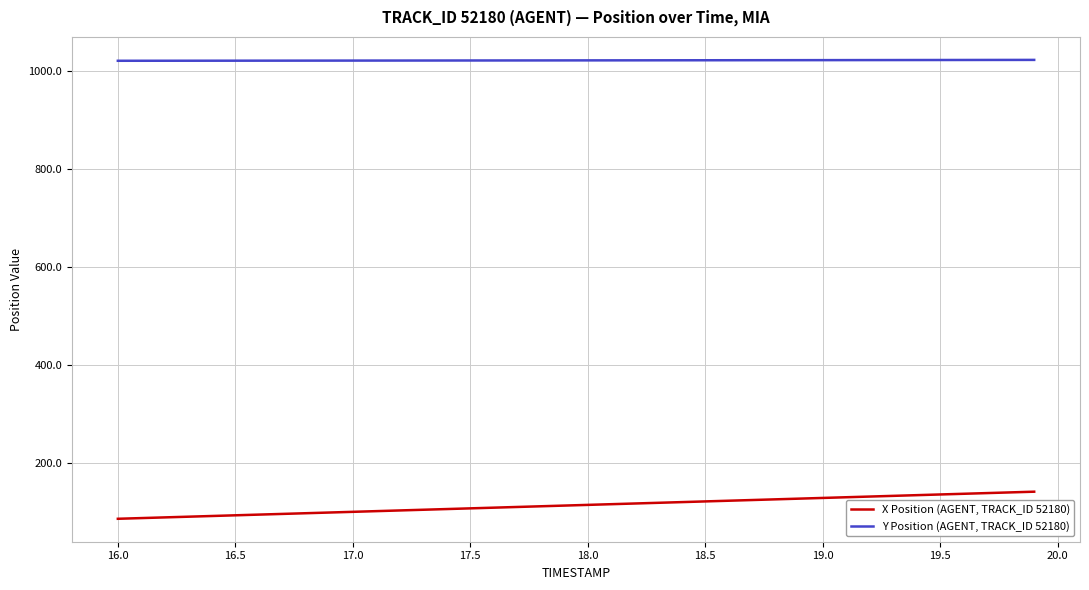

True or false: Y Position (AGENT, TRACK_ID 52180) and X Position (AGENT, TRACK_ID 52180) intersect in this chart.

False